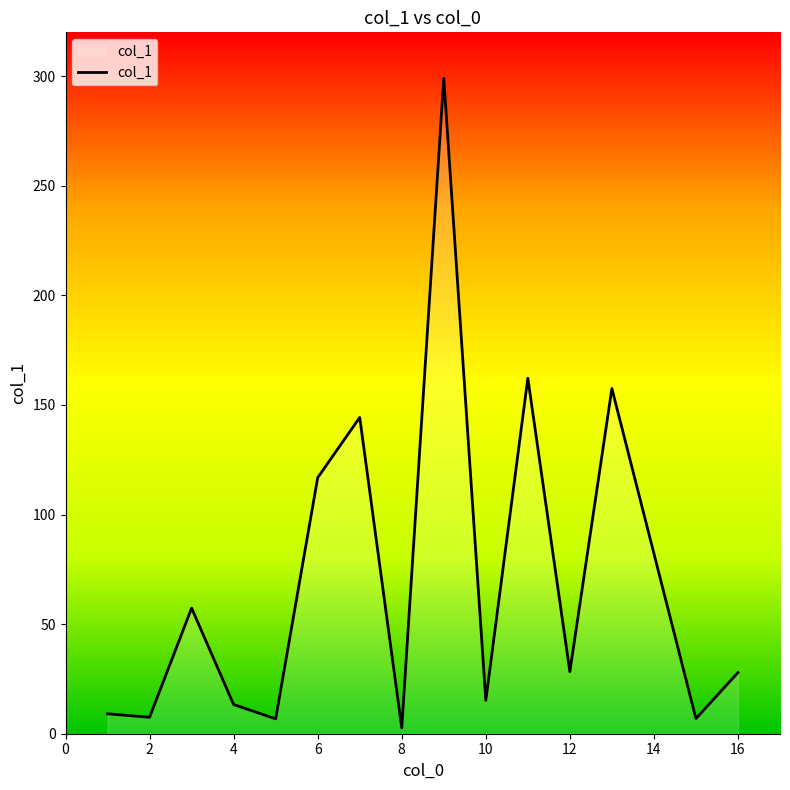

What is the difference between the maximum and minimum values?

296.4